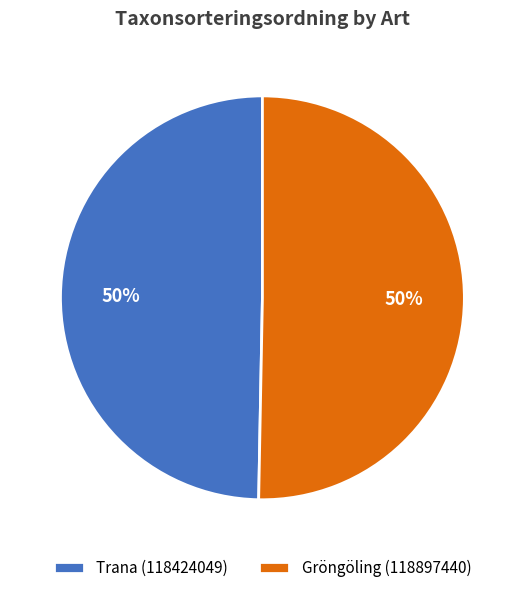

What percentage is the Gröngöling (118897440) slice, to the nearest percent?

50%